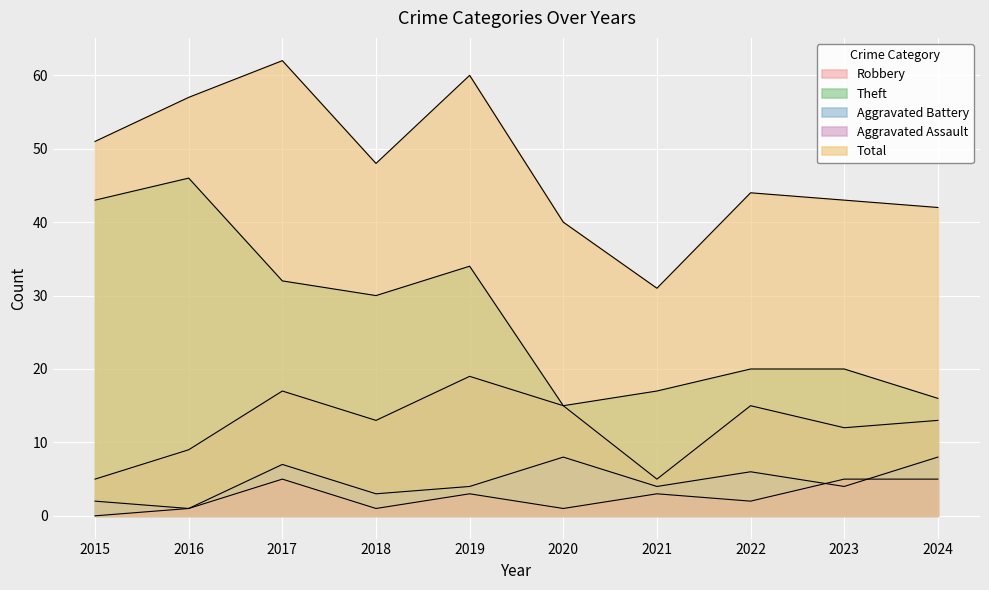

How many interior local valleys does the Total series have?

2